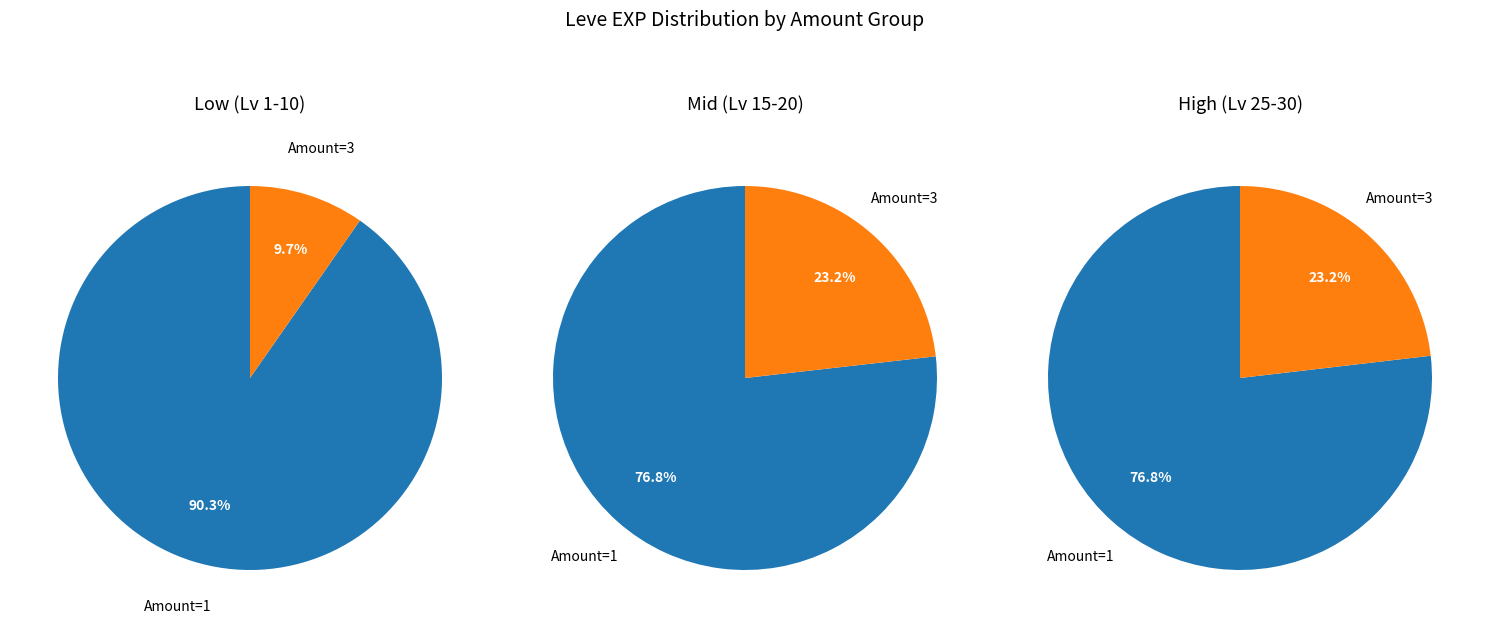

How many segments does this pie chart have?

6